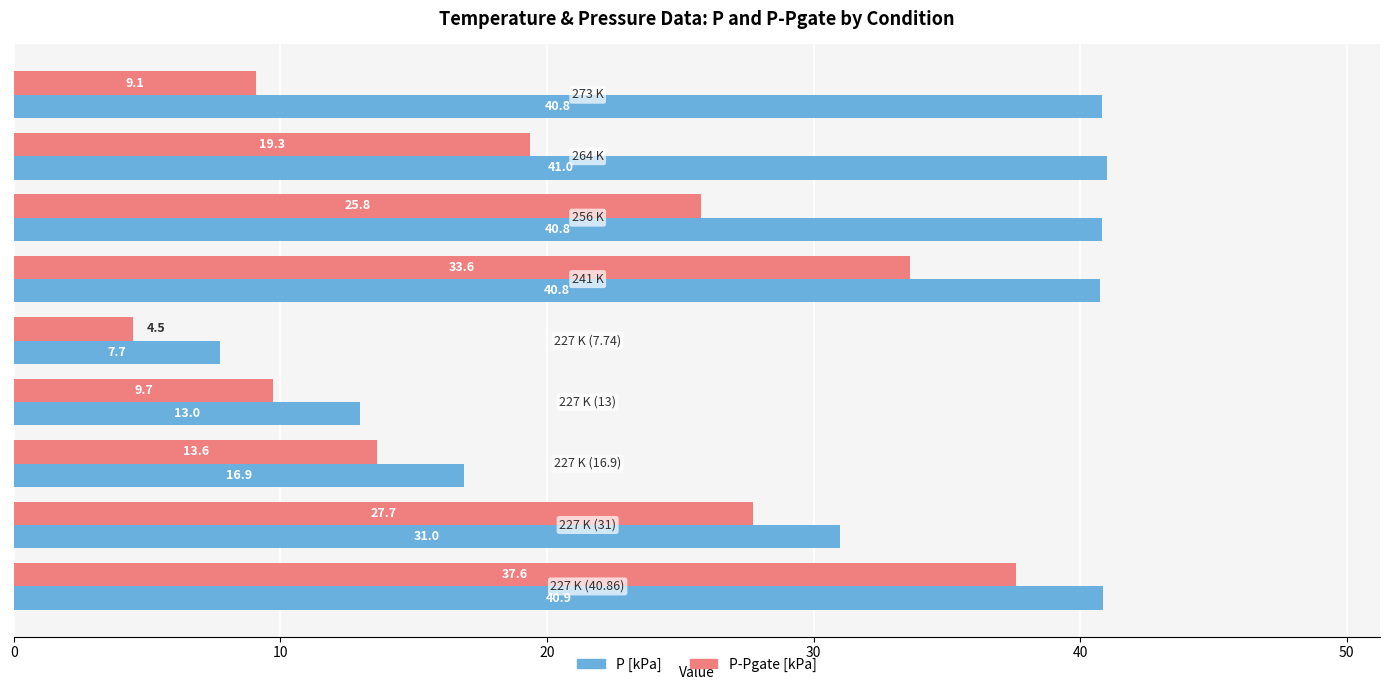

What is the difference between the second highest and minimum values in the P-Pgate [kPa] series?

29.1